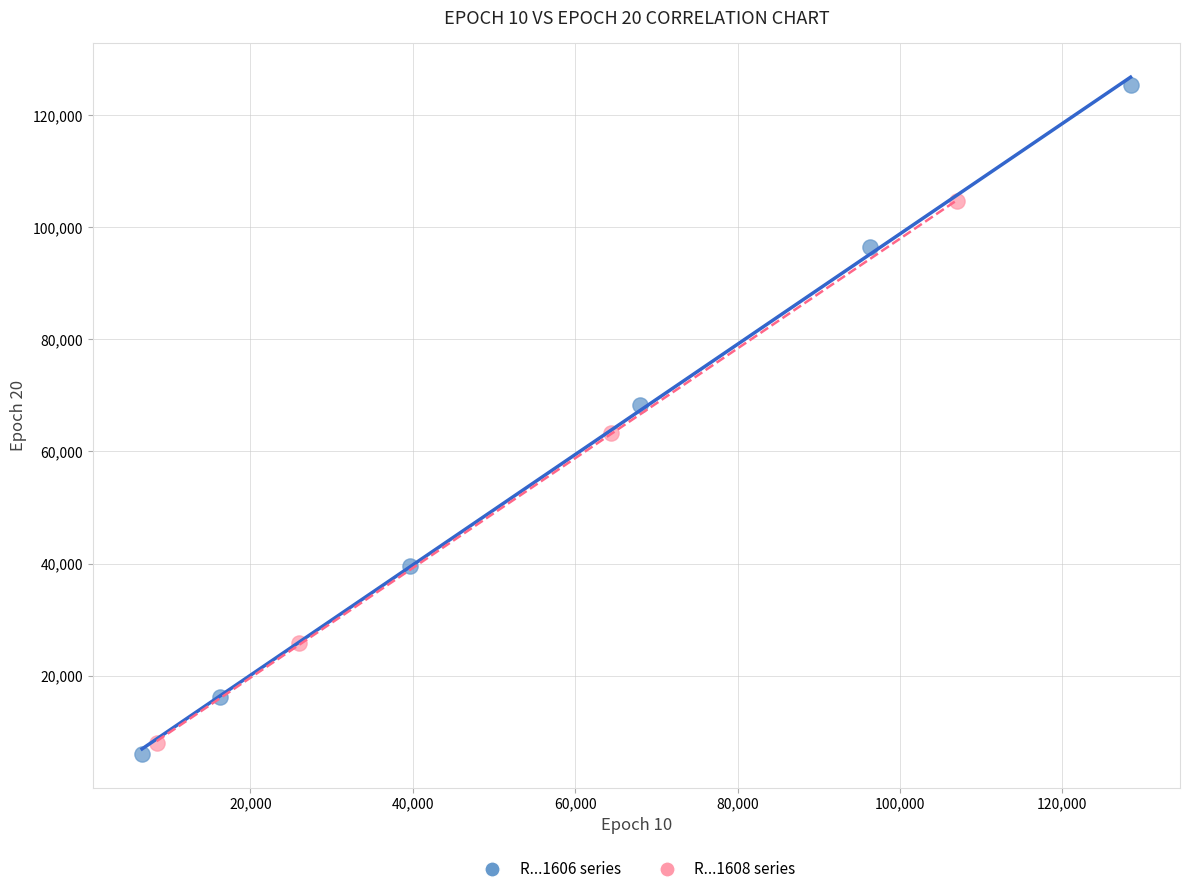

Which series has the widest spread of Y values?

R...1606 series